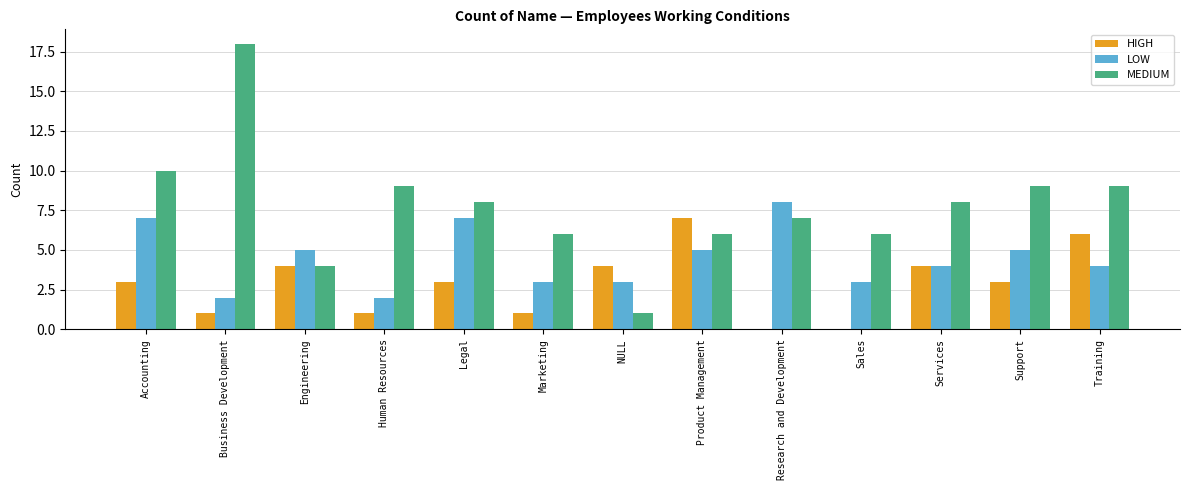

How many LOW values are between 3 and 5?

8